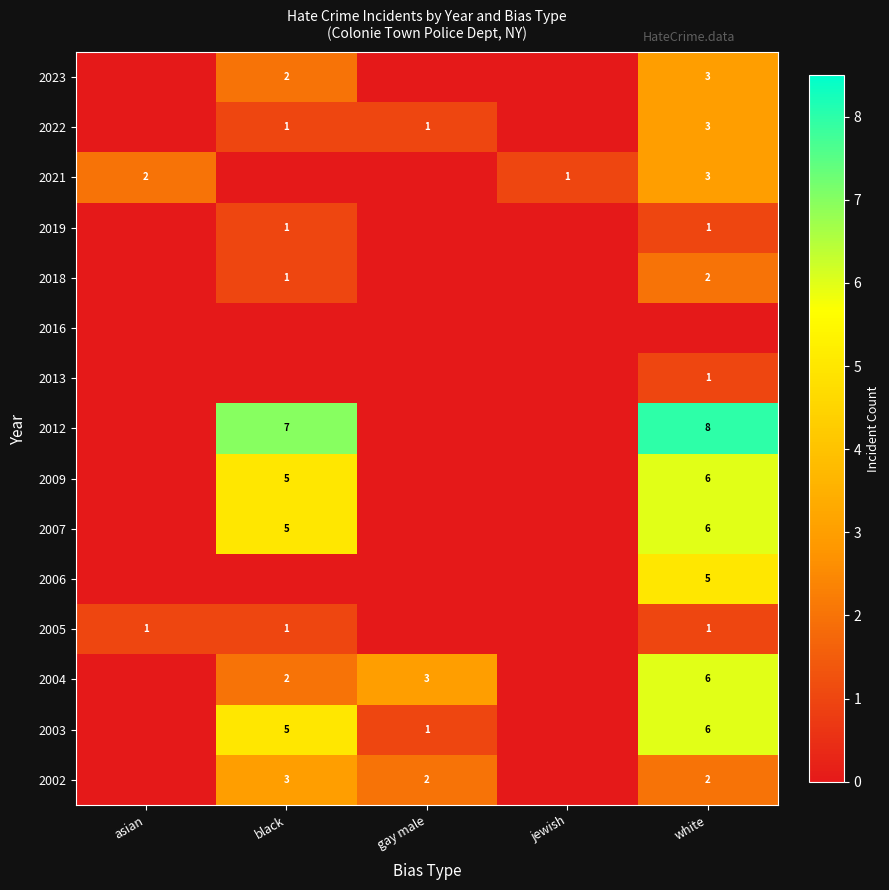

Is the value of 2019 at white greater than the value of 2012 at white?

No